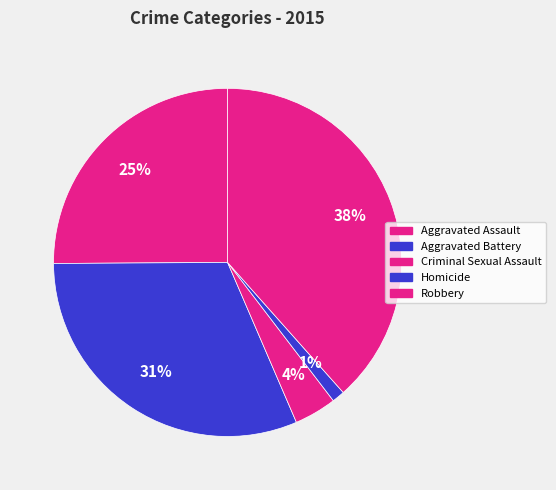

The Robbery slice represents 25% of the pie. True or false?

False